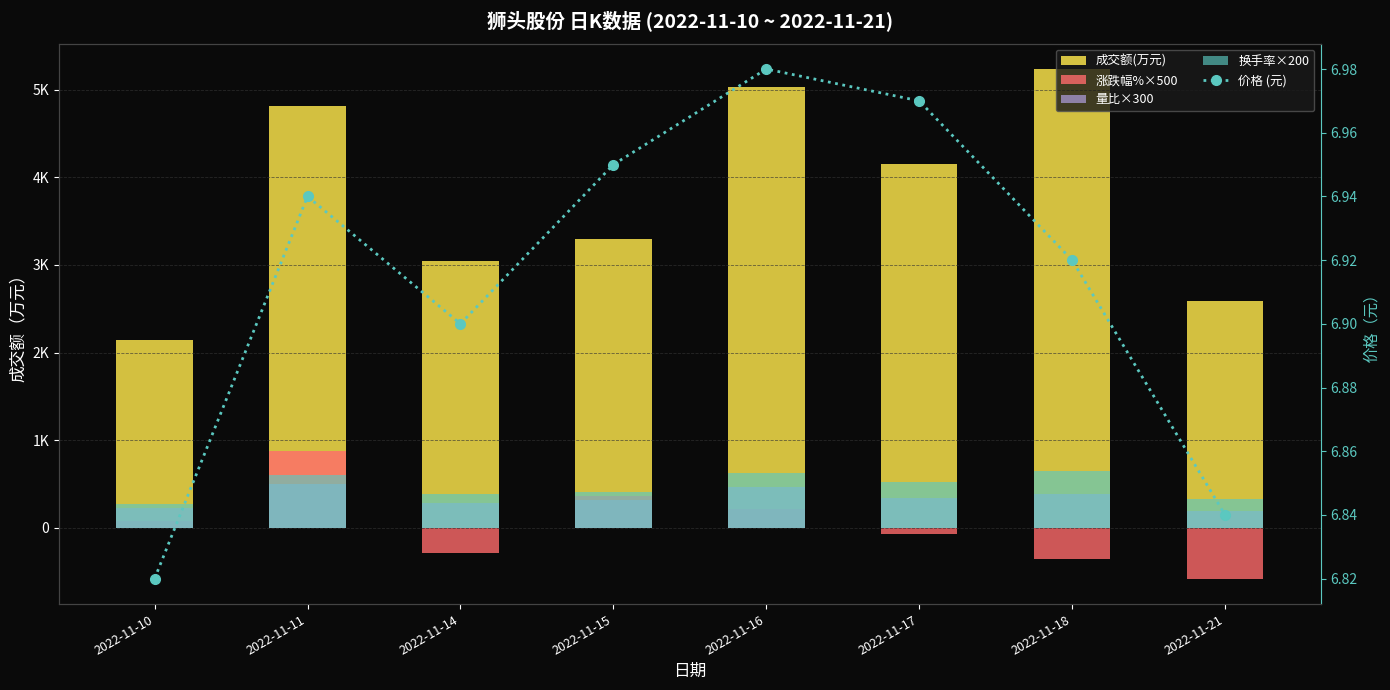

What is the total value across all series at 2022-11-18?

5919.9